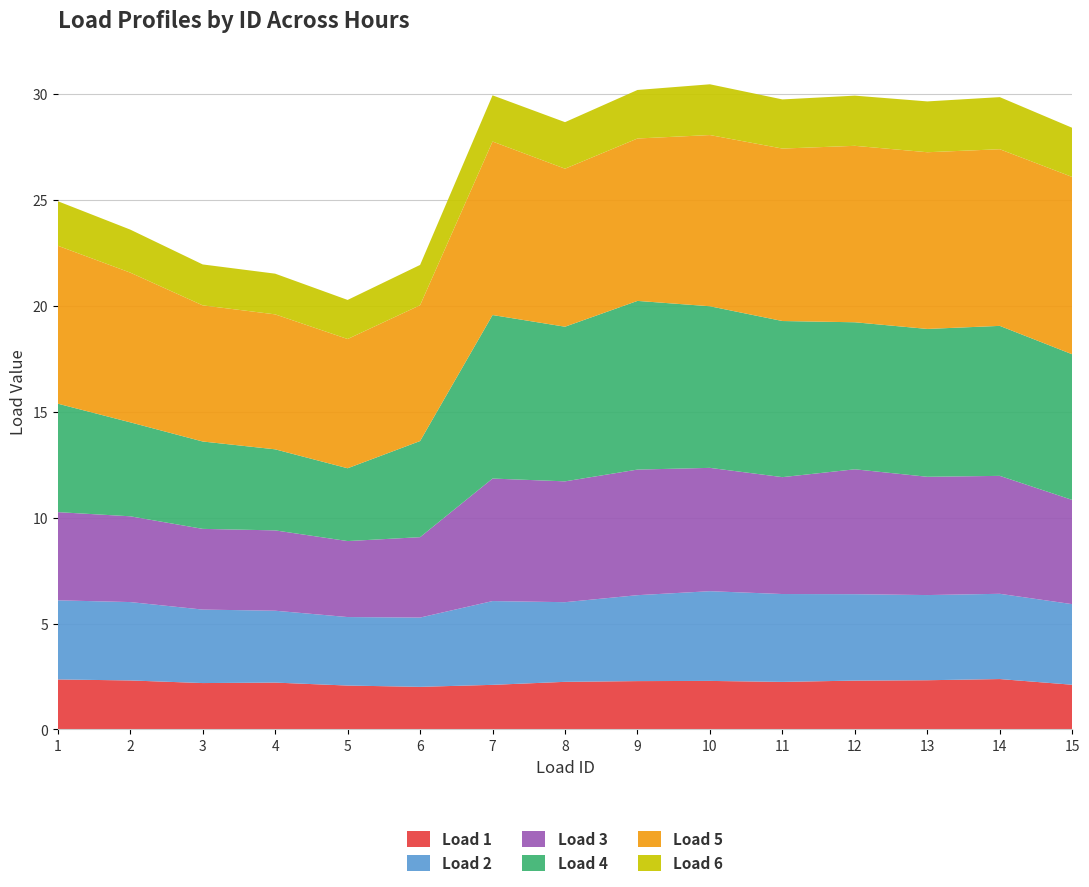

Reading right to left, what are all the values shown in this chart?

Load 1: 2.1	2.4	2.3	2.3	2.2	2.3	2.3	2.2	2.1	2.0	2.1	2.2	2.2	2.3	2.4
Load 2: 3.8	4.0	4.0	4.1	4.1	4.2	4.1	3.8	4.0	3.3	3.2	3.4	3.5	3.7	3.7
Load 3: 4.9	5.6	5.6	5.9	5.5	5.8	5.9	5.7	5.8	3.8	3.6	3.8	3.8	4.0	4.2
Load 4: 6.9	7.1	7.0	6.9	7.4	7.6	8.0	7.3	7.7	4.5	3.4	3.8	4.1	4.4	5.1
Load 5: 8.4	8.3	8.3	8.3	8.1	8.1	7.7	7.5	8.2	6.4	6.1	6.4	6.4	7.1	7.5
Load 6: 2.3	2.5	2.4	2.4	2.3	2.4	2.3	2.2	2.2	1.9	1.8	1.9	1.9	2.0	2.1